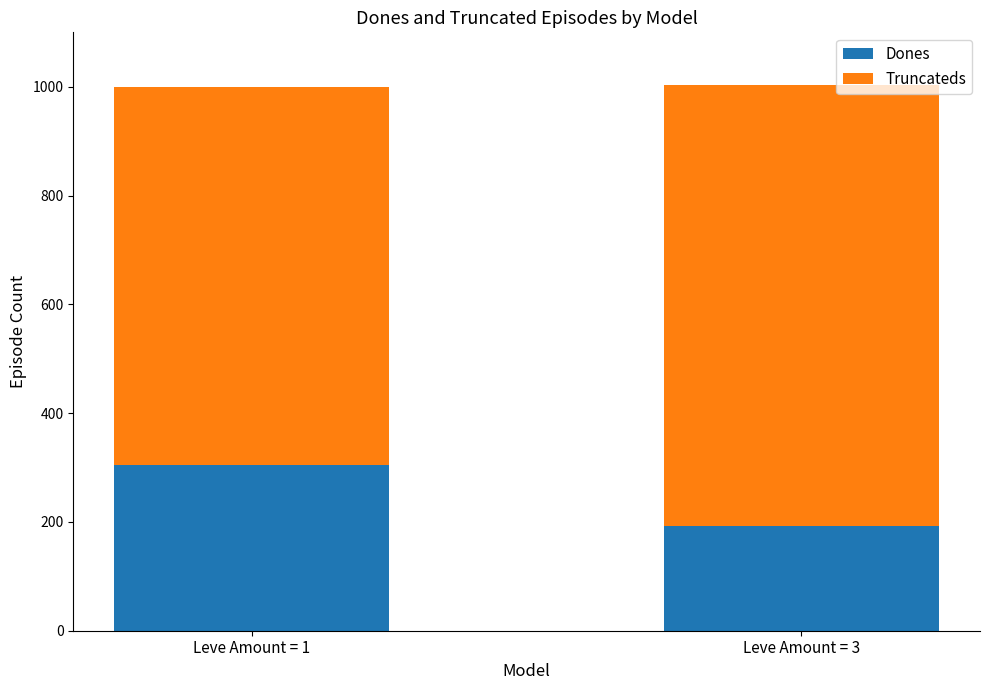

What is the value of the Dones bar at the 2nd from the left?

192